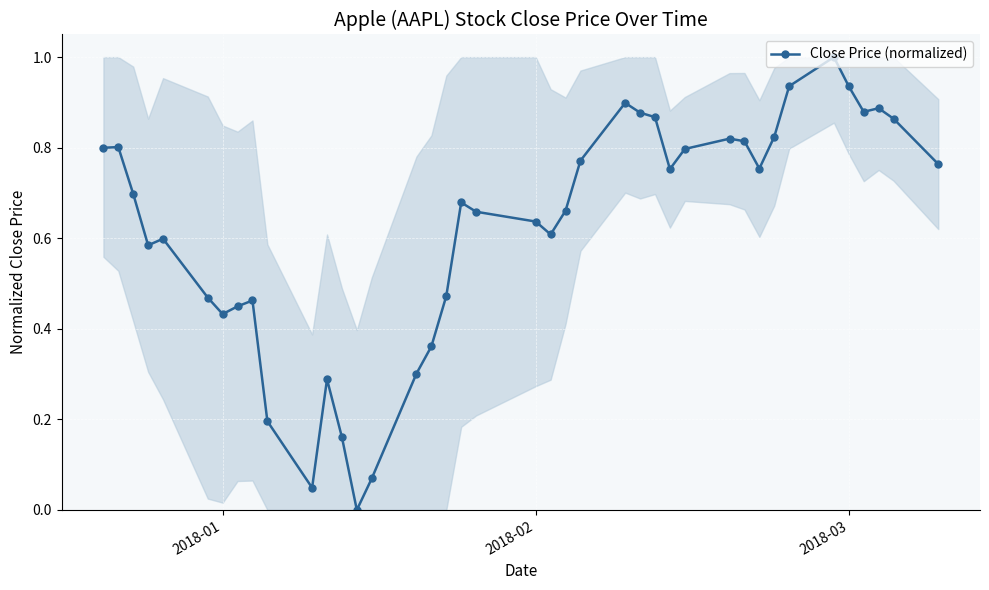

True or false: there are more than 1 points higher than both neighbors.

True